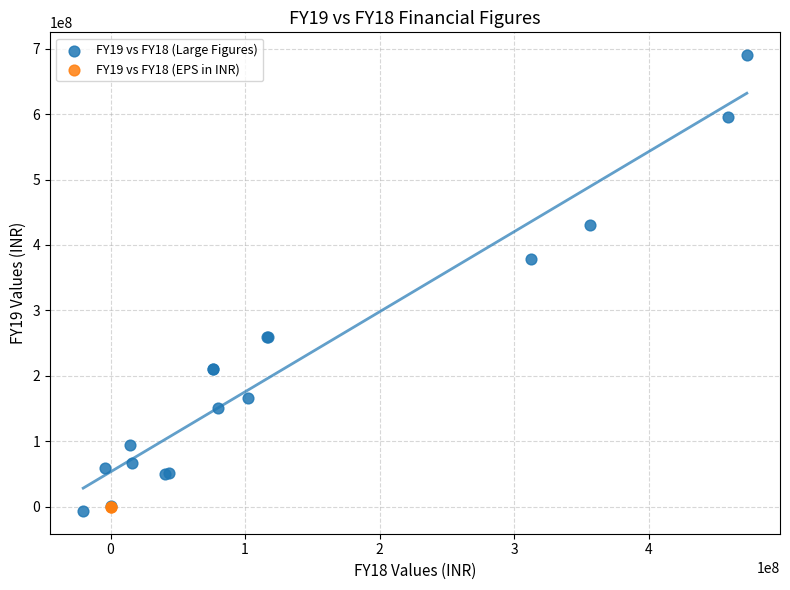

Which series contains the highest Y value?

FY19 vs FY18 (Large Figures)